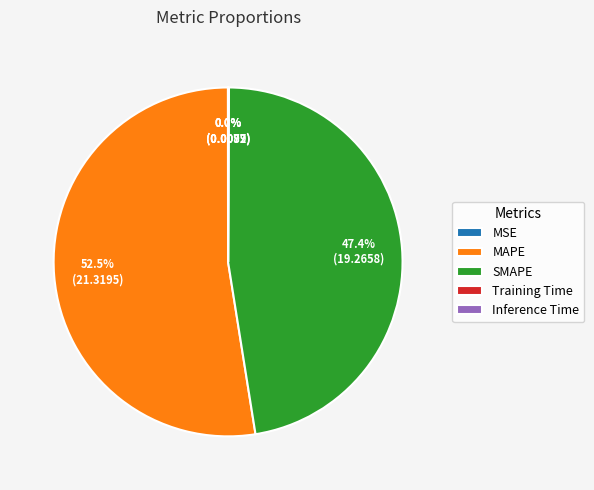

Do MAPE and SMAPE together represent more than half of the pie?

Yes